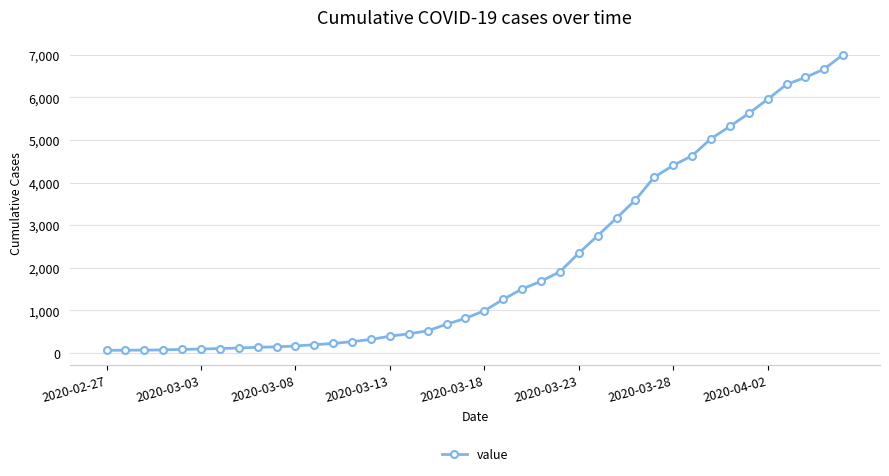

What is the average value?

2144